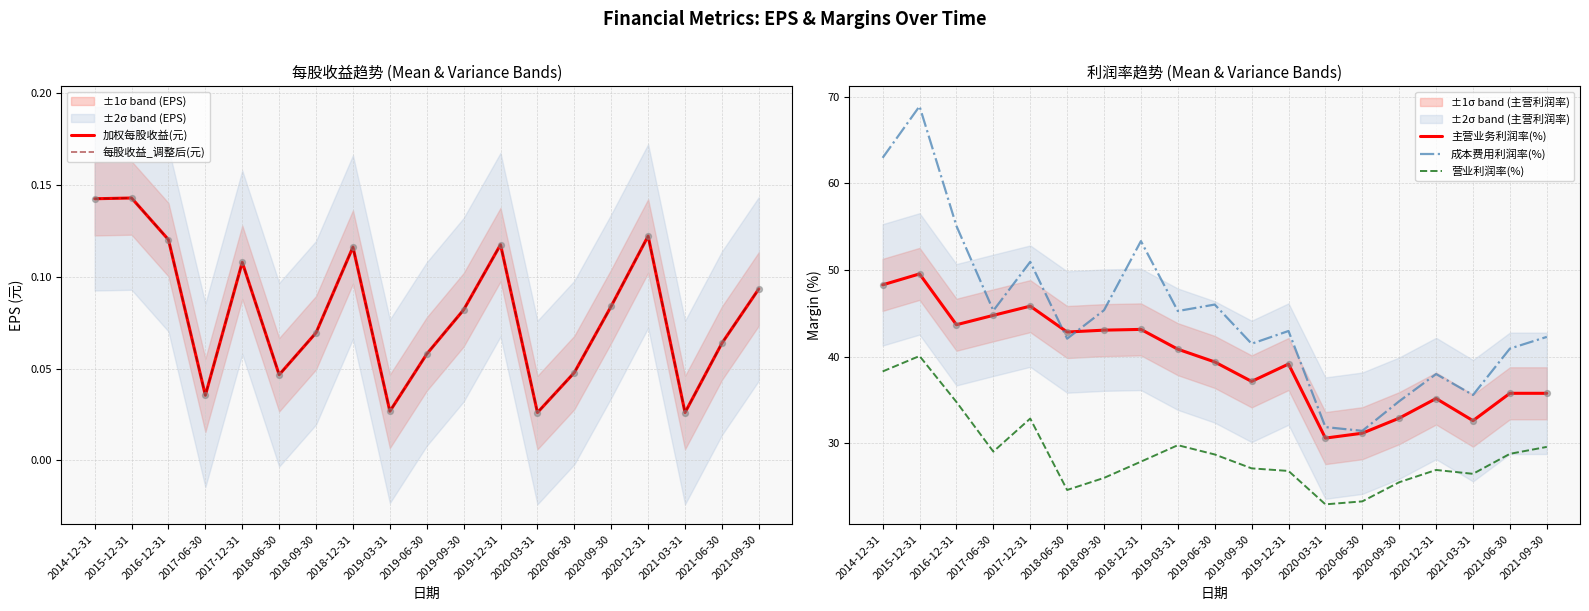

Which series has the widest spread of Y values?

成本费用利润率(%)